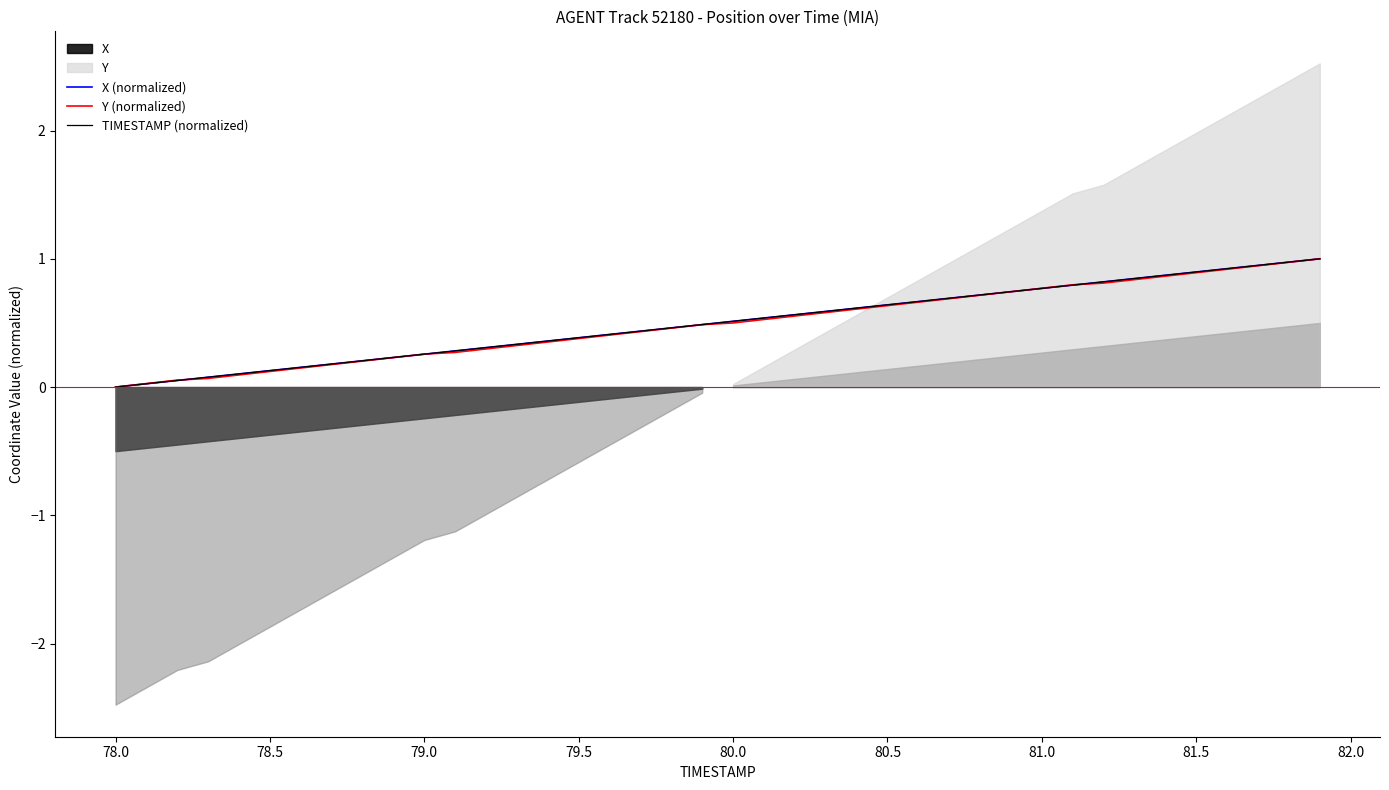

True or false: X (normalized) has a value of 0.4 at 79.5.

True